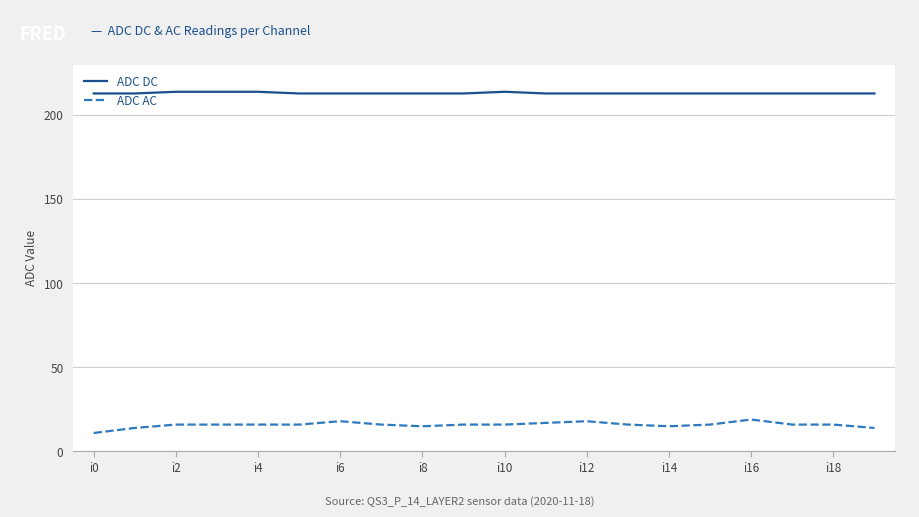

Which series has the largest range (max minus min)?

ADC AC